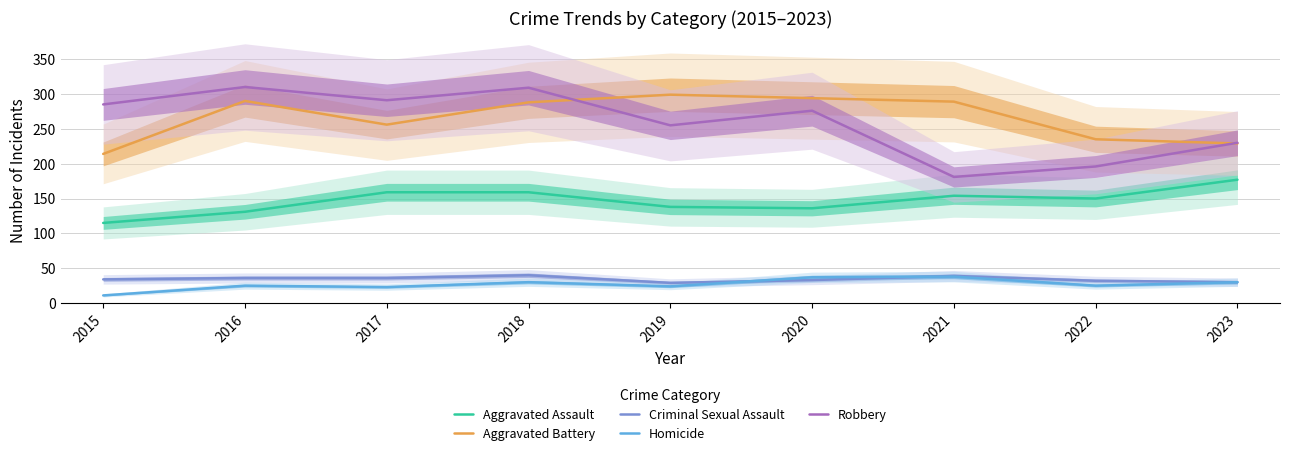

What is the maximum value shown in the chart?

310